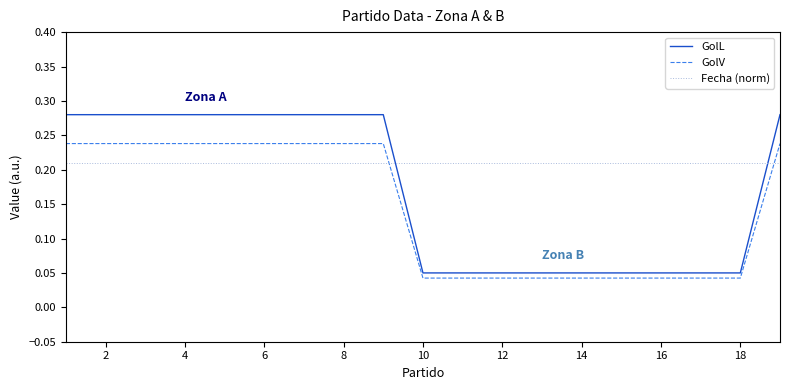

Which series has the widest spread of values?

GolL